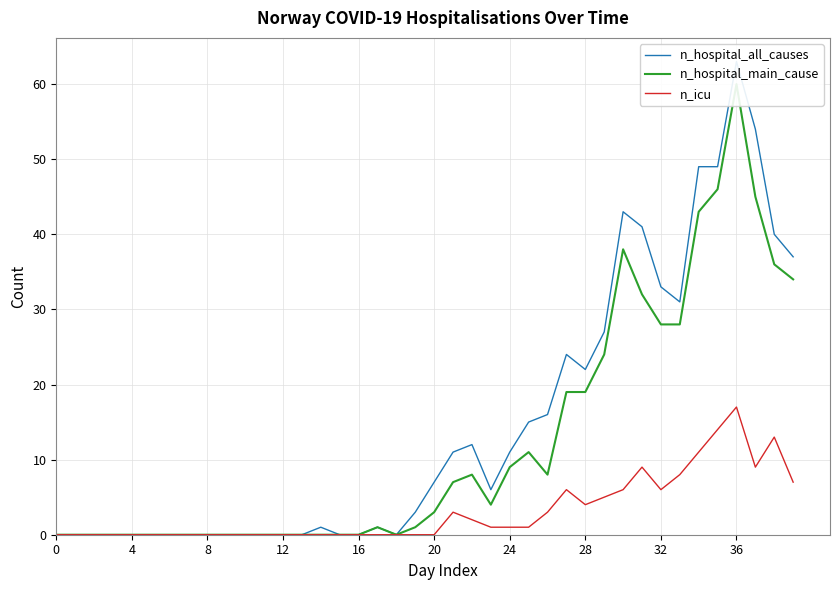

What is the value of the n_hospital_main_cause point at the 23rd from the left?

8